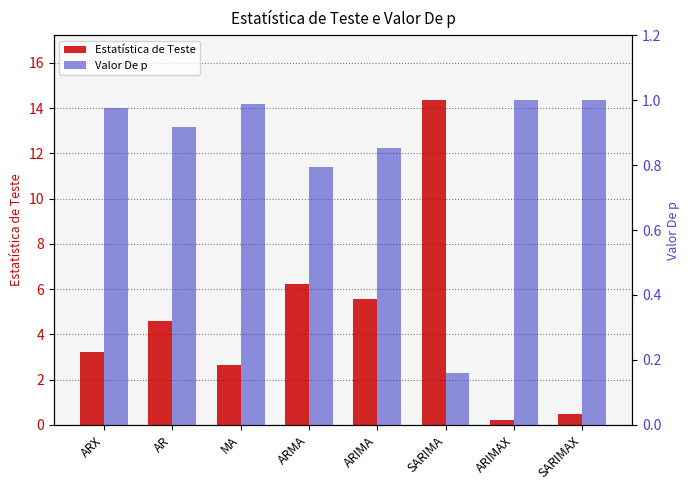

Which series has the largest total across all categories?

Estatística de Teste